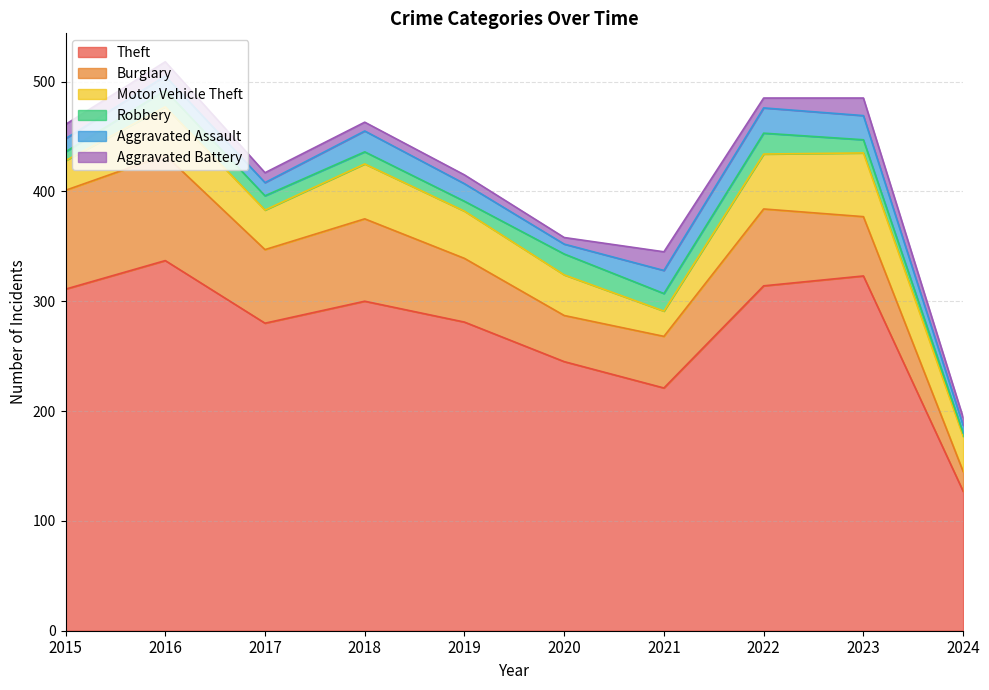

True or false: Aggravated Battery has a value of 19 at 2015.

False